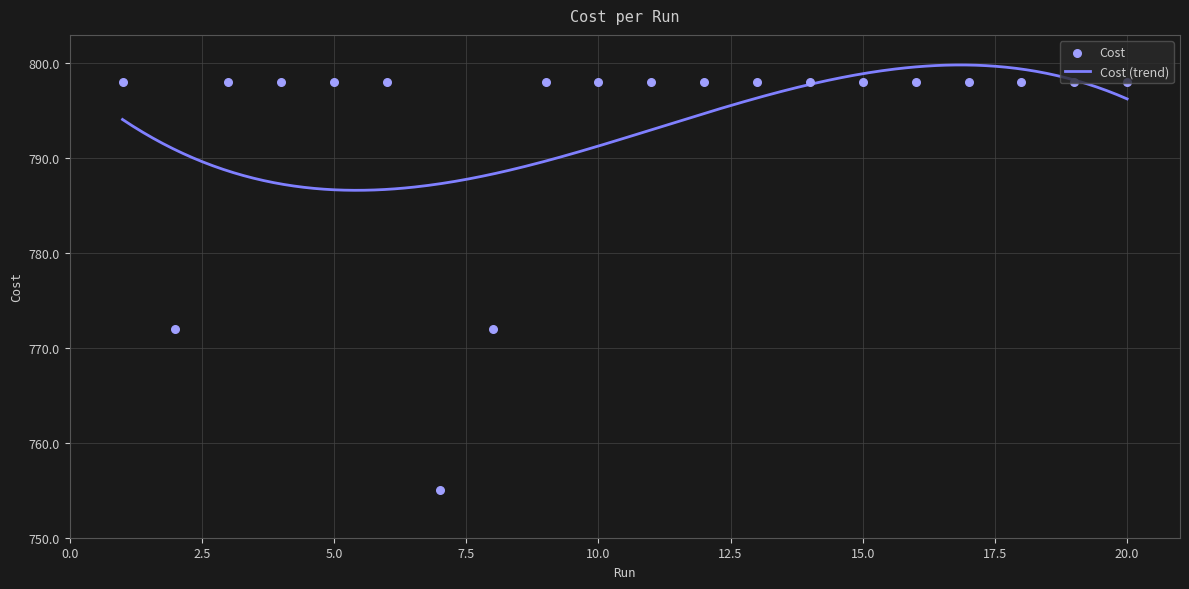

Approximately how many times larger is the value at 8 compared to 14?

1.0